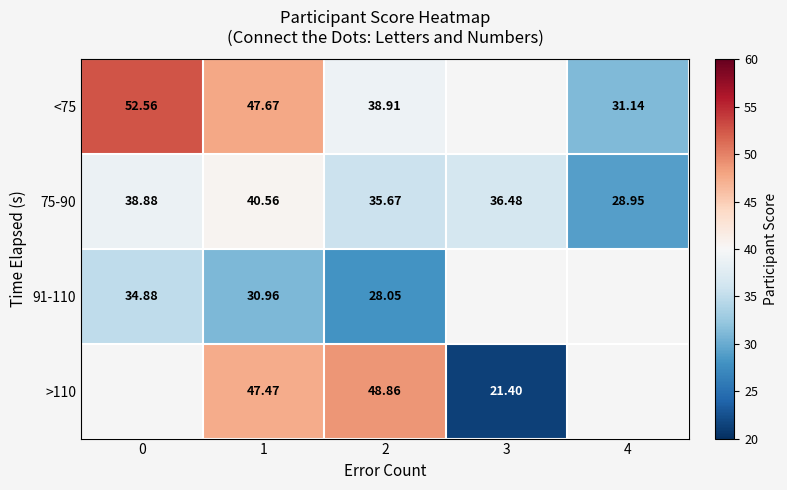

The value of 75-90 at 2 is 58.8. True or false?

False